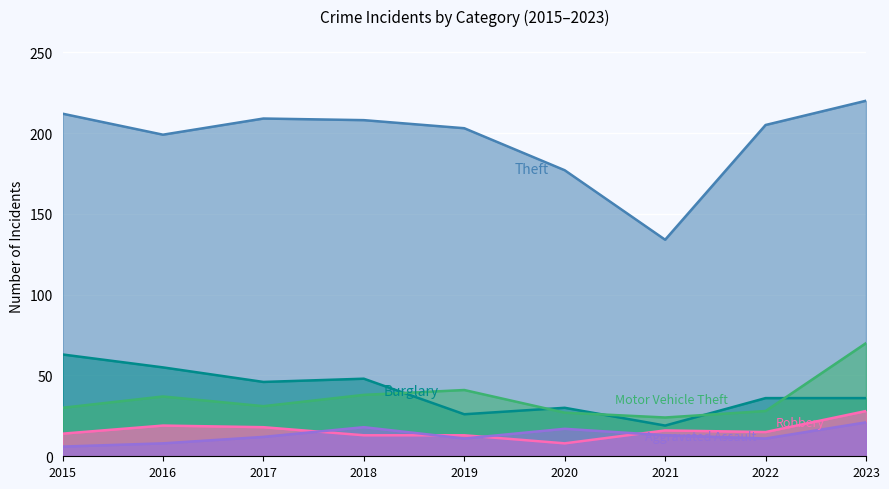

In Motor Vehicle Theft, how many points are higher than both neighbors (excluding endpoints)?

2